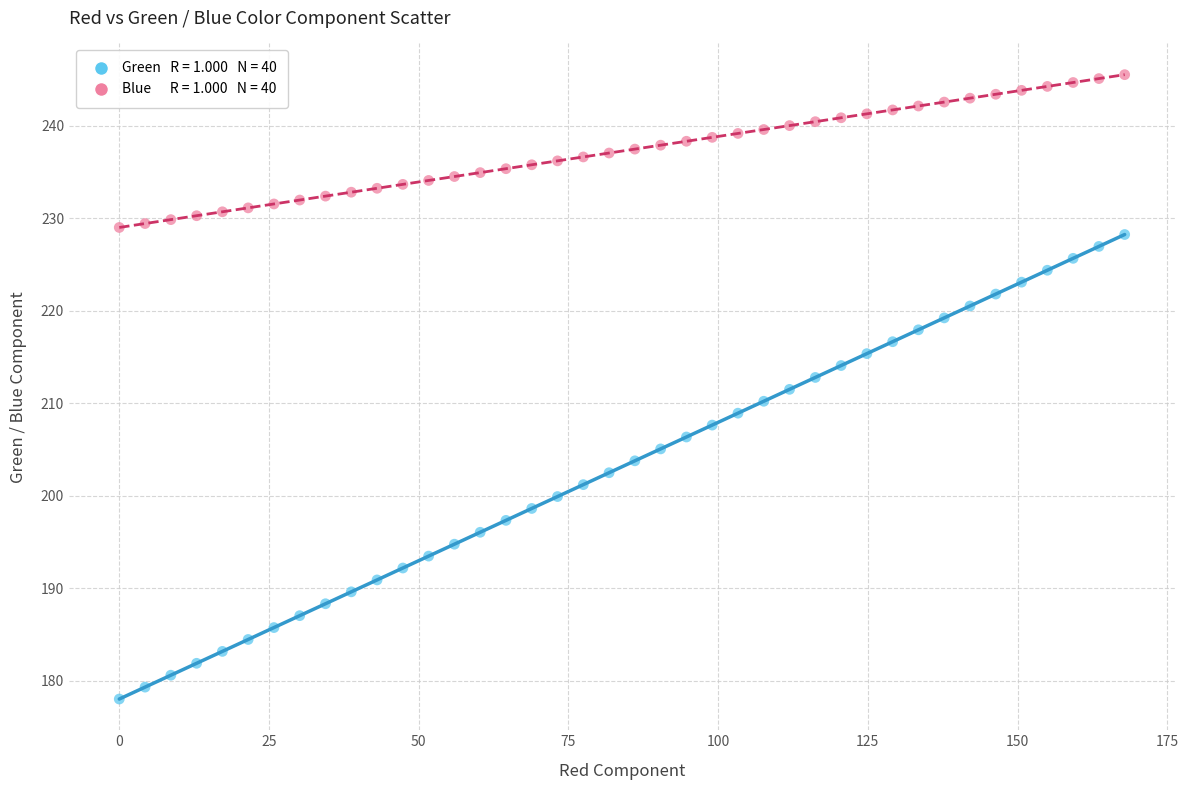

Across all data points, what is the range of X values (max minus min)?

167.9